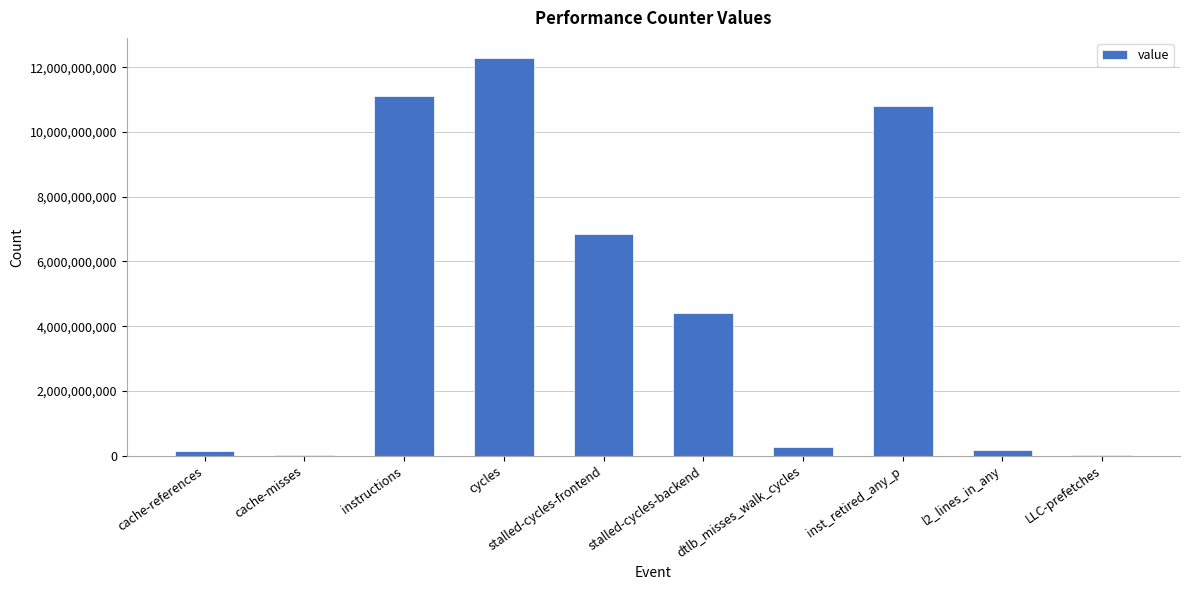

Which label corresponds to the largest value in the chart?

cycles